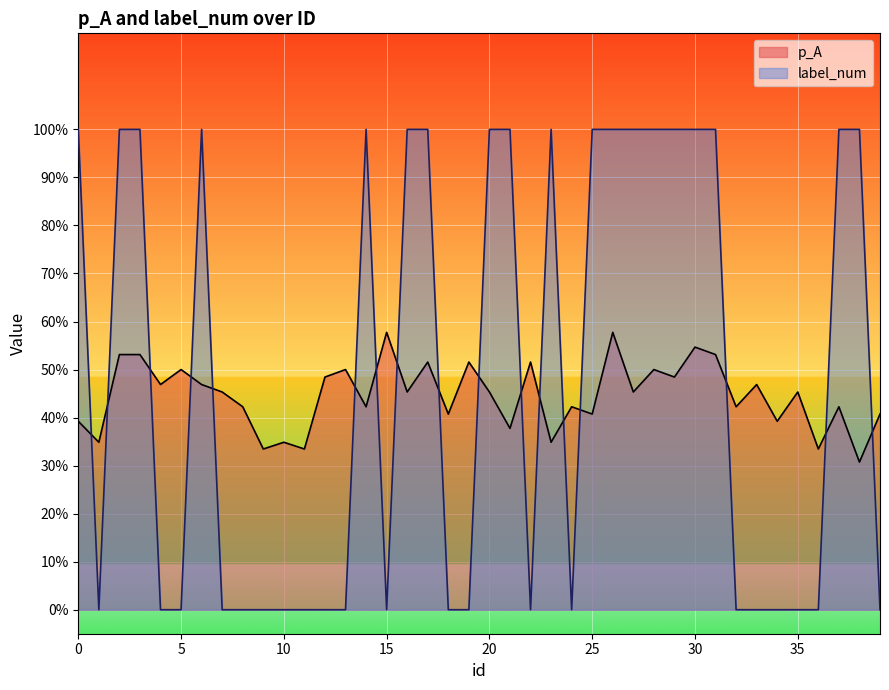

At which category does label_num reach its first local peak?

6